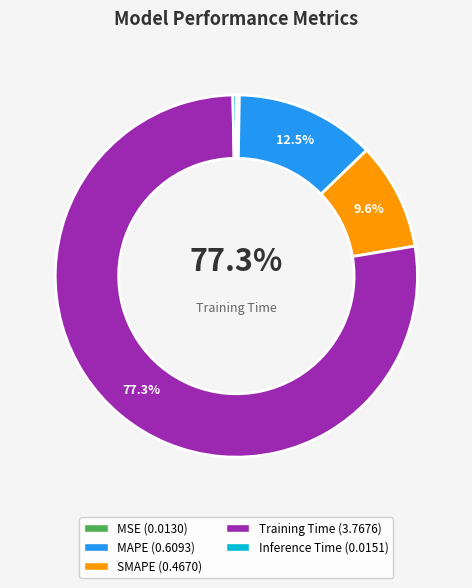

What is the largest slice in the pie chart?

Training Time